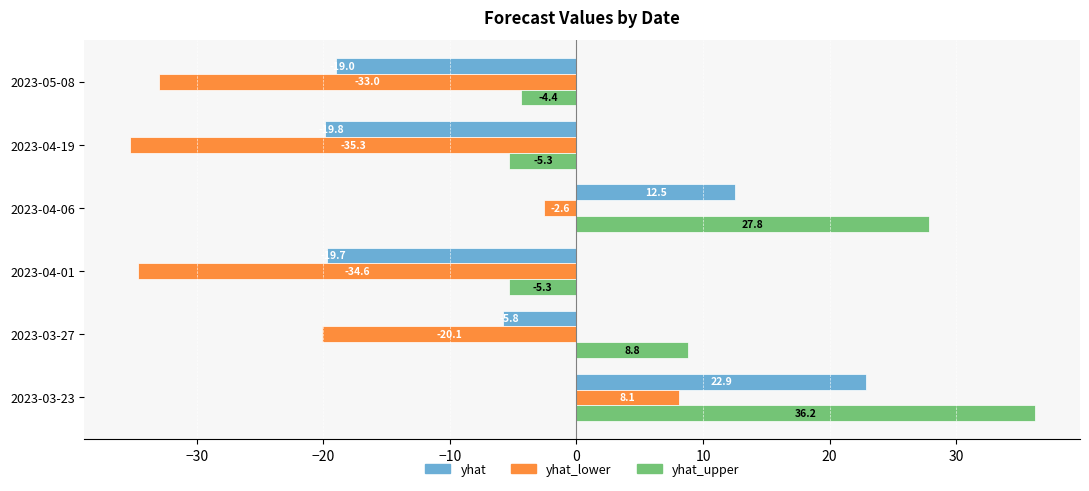

Which series has the largest total across all categories?

yhat_upper